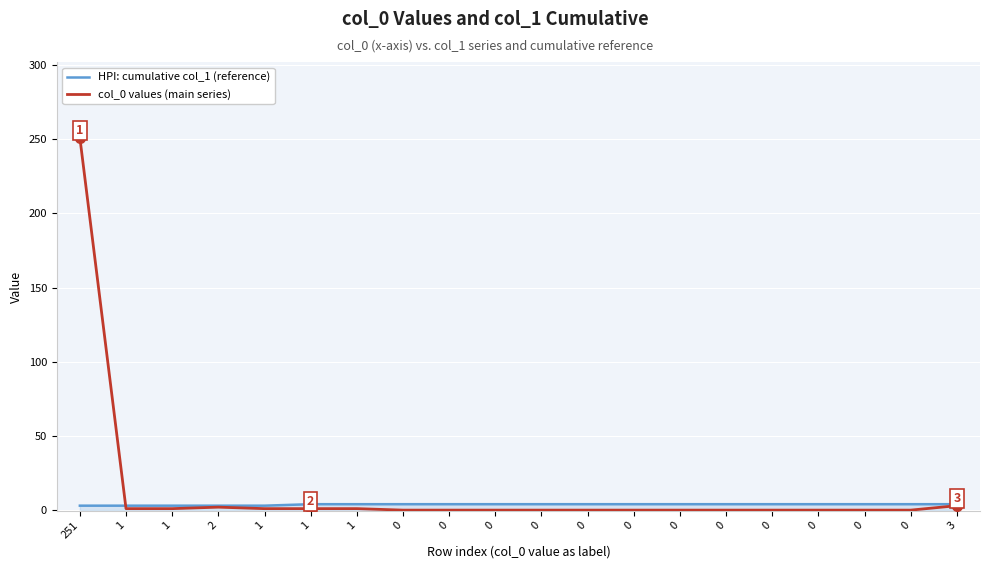

Rank the series by their maximum value, from lowest to highest.

HPI: cumulative col_1 (reference), col_0 values (main series)